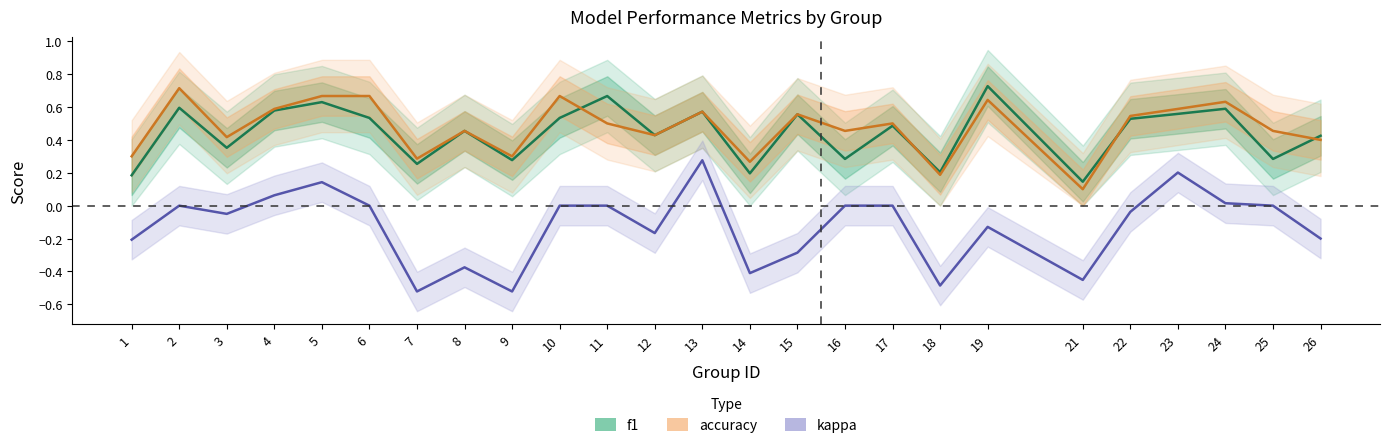

How many data points does each series have?

25